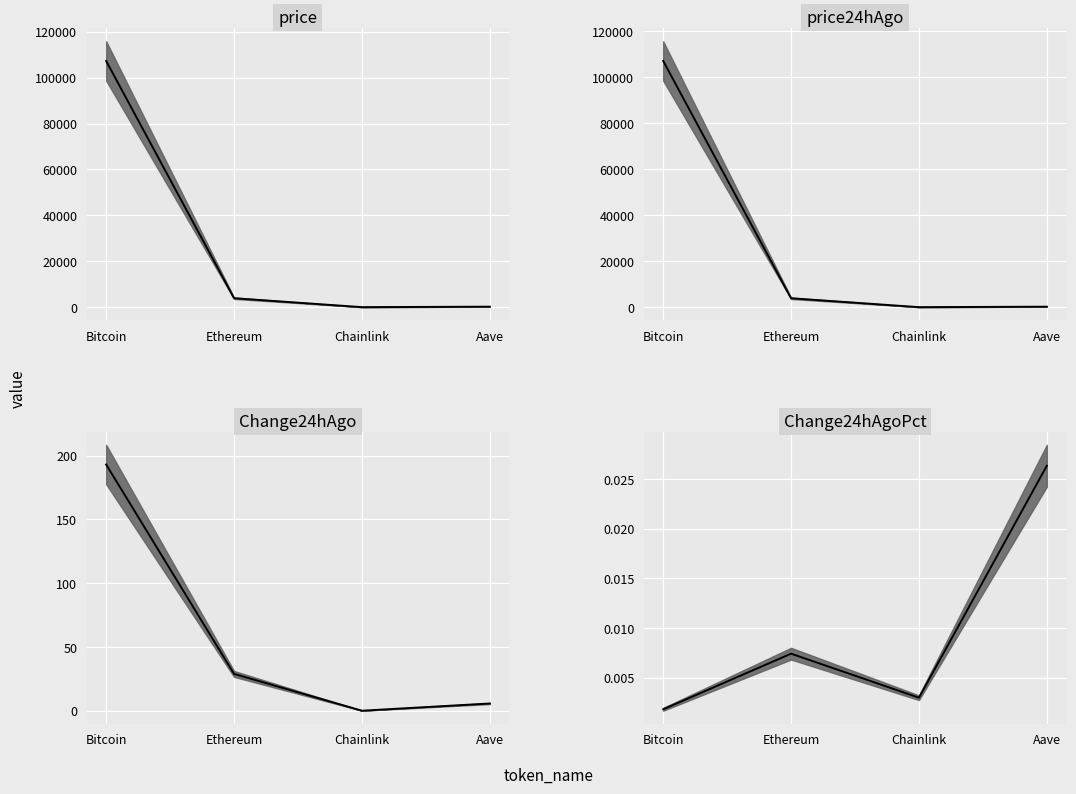

How many interior local valleys does the Change24hAgo median series have?

1